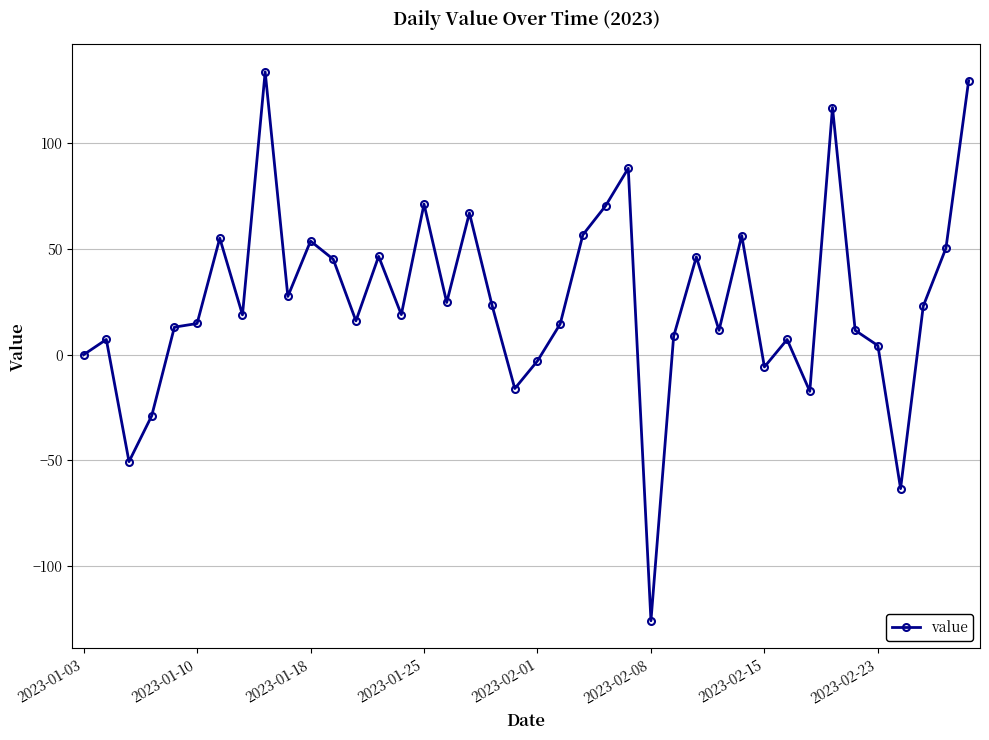

How many values are below 19?

20